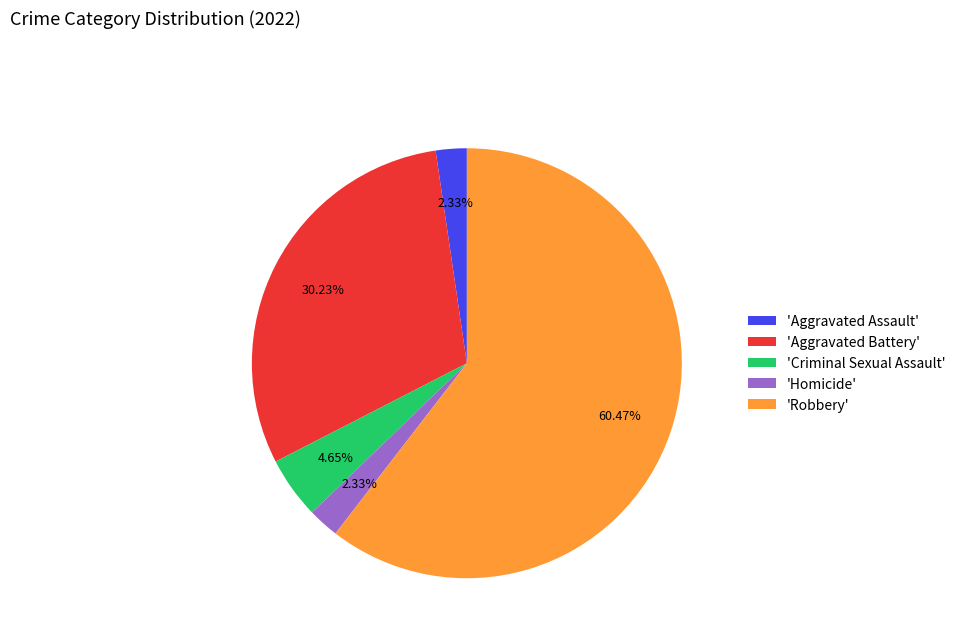

Which has a higher value, 'Criminal Sexual Assault' or 'Aggravated Assault'?

'Criminal Sexual Assault'